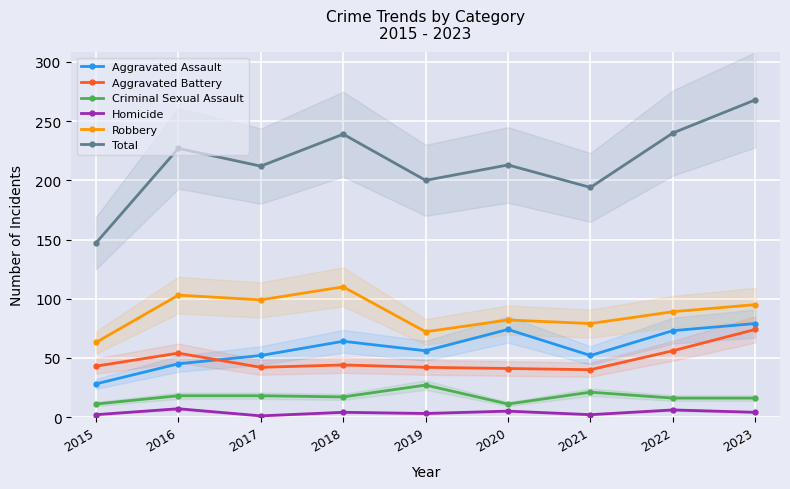

Which category has the highest value in the Criminal Sexual Assault series?

2019